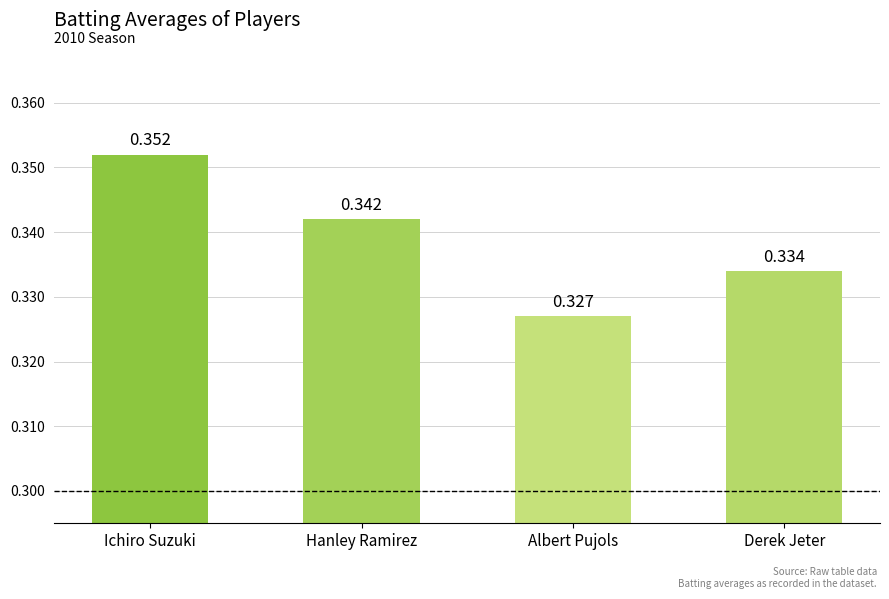

What is the sum of all values?

1.4